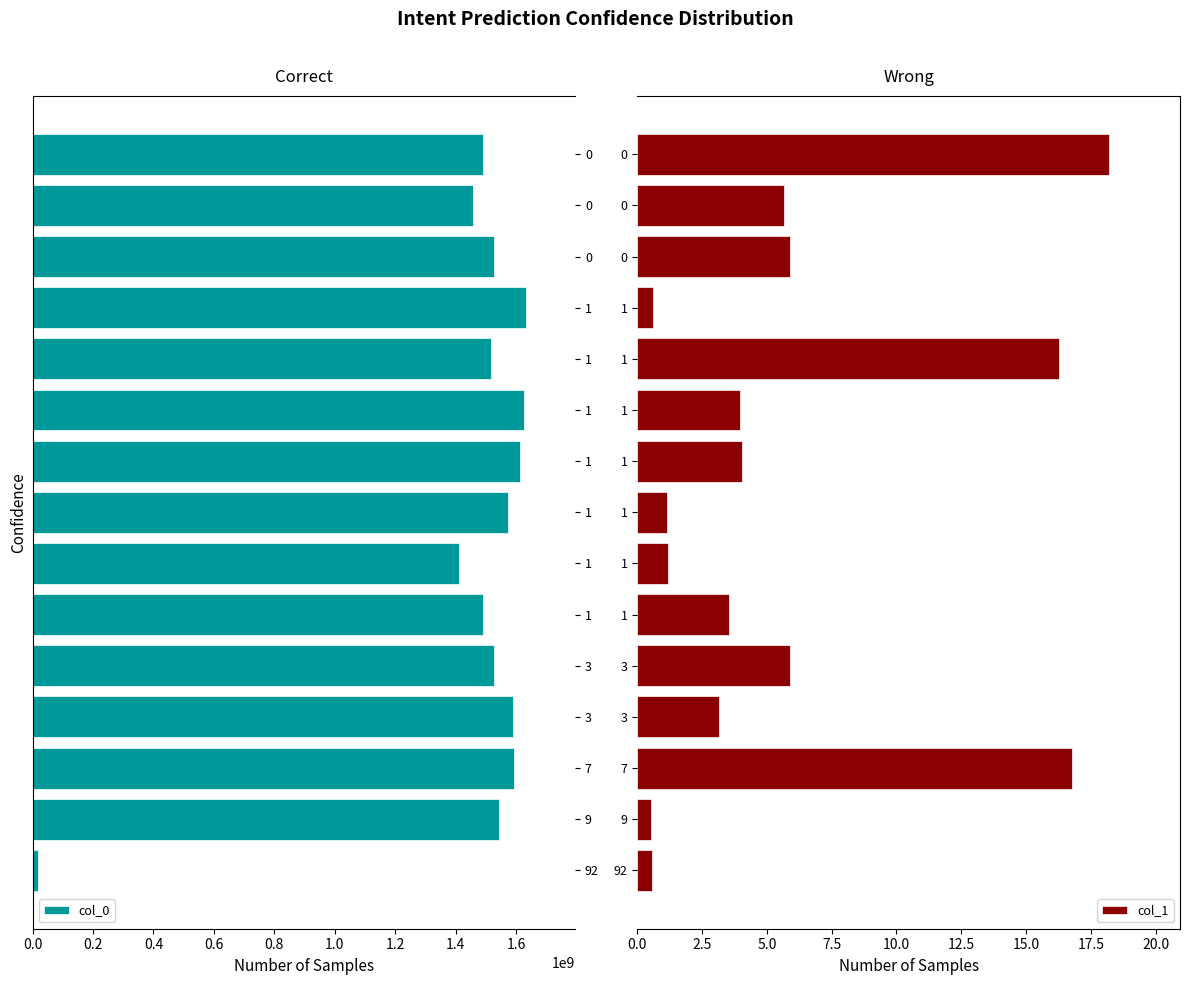

Where does the col_1 series first go above 3?

7